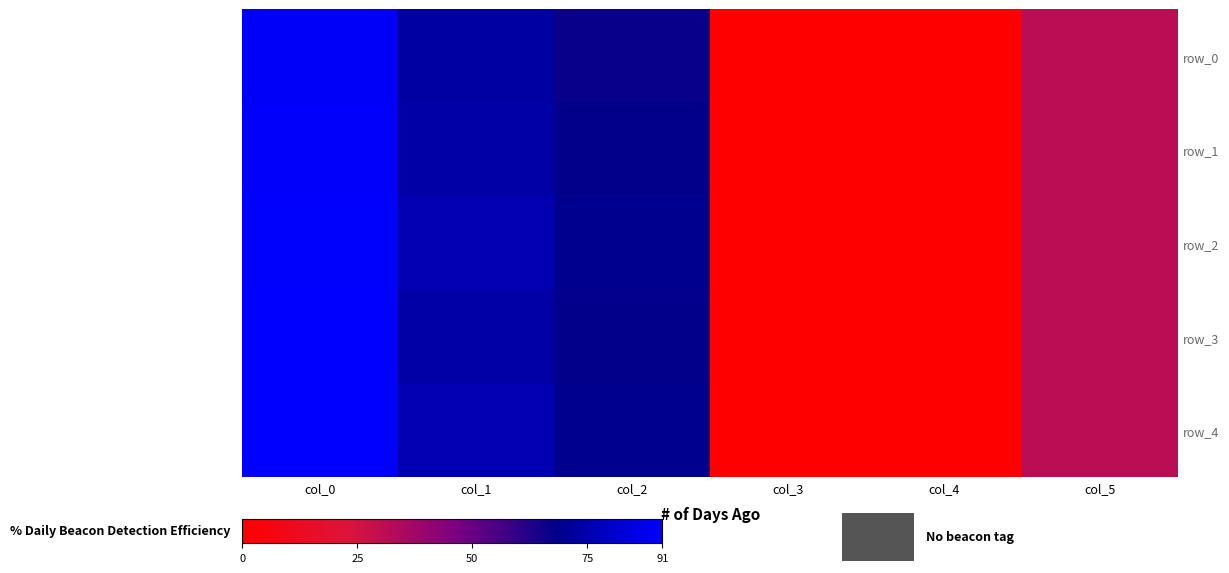

Rank the series by their maximum value, from lowest to highest.

row_0, row_1, row_2, row_3, row_4